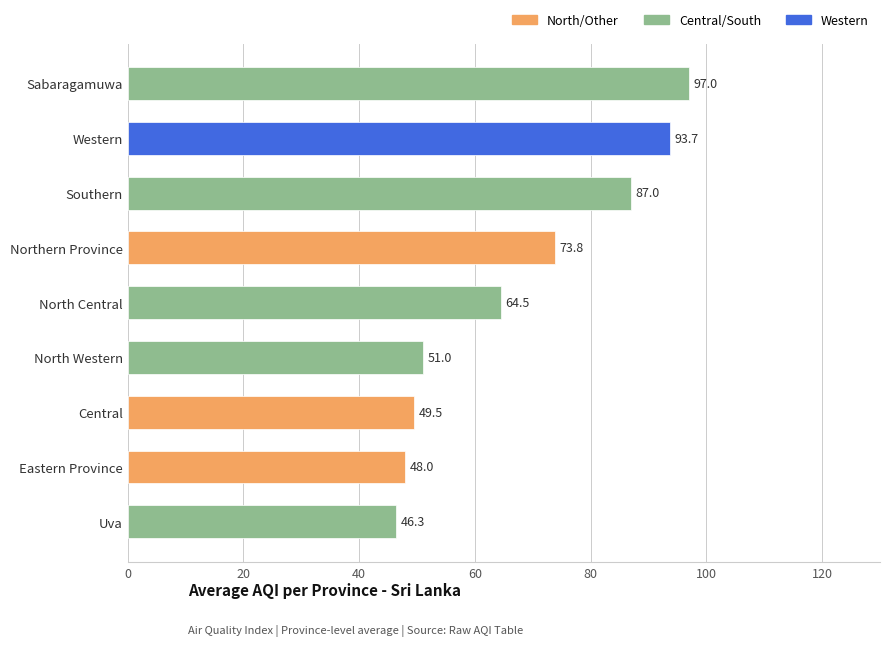

What is the approximate value at Western?

93.7